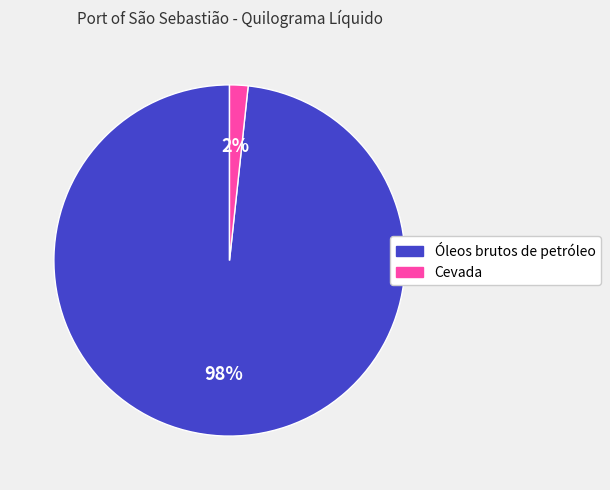

What is the largest slice in the pie chart?

Óleos brutos de petróleo